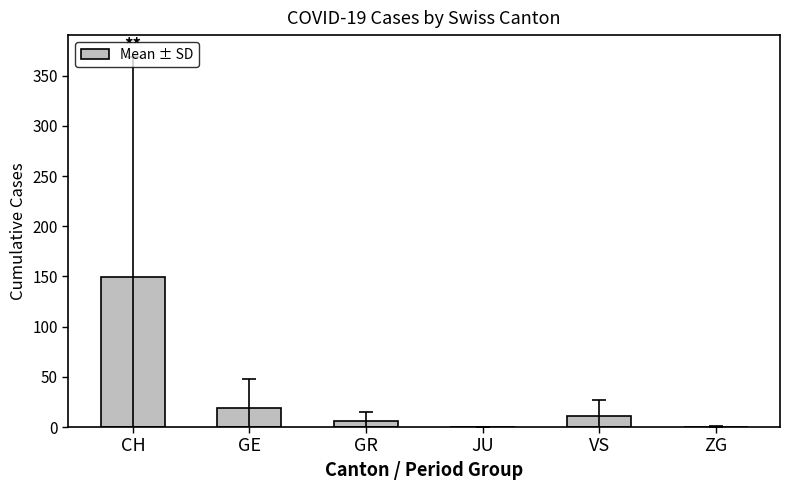

Which category has the highest value across all series?

CH